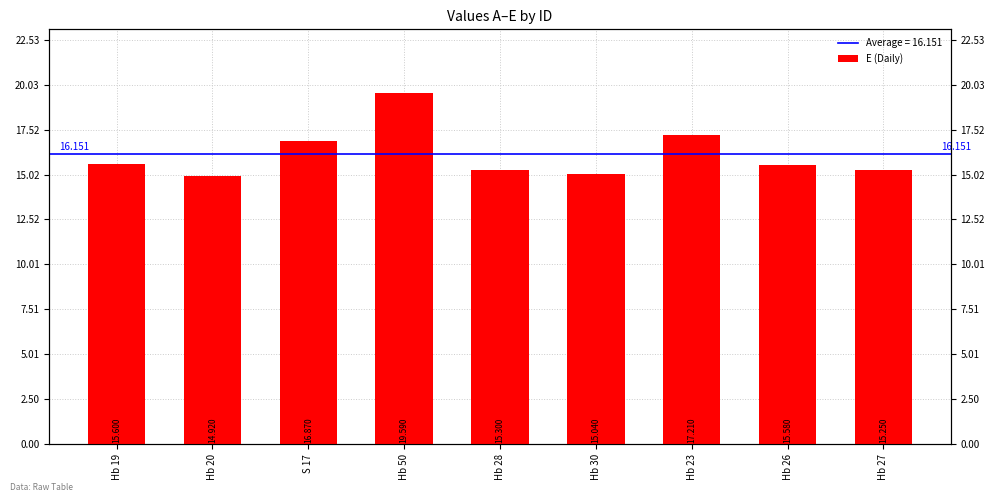

The value at Hb 50 is 19.6. True or false?

True